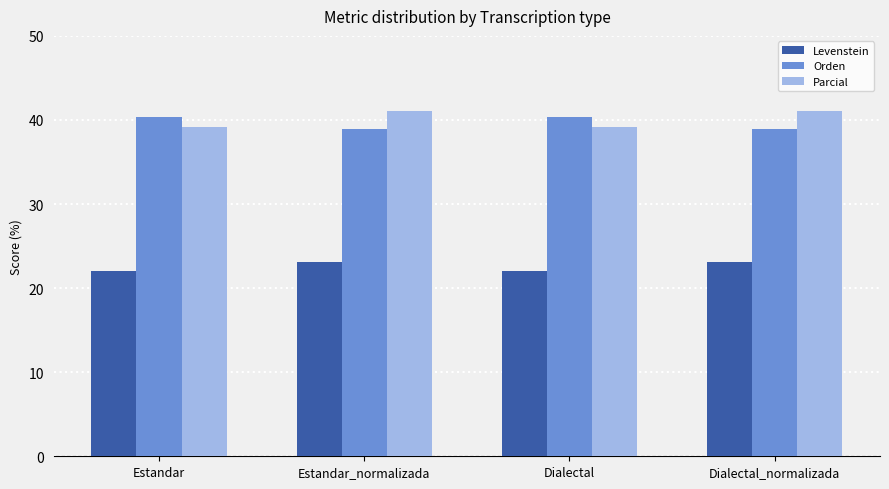

What is the minimum value shown in the chart?

22.1